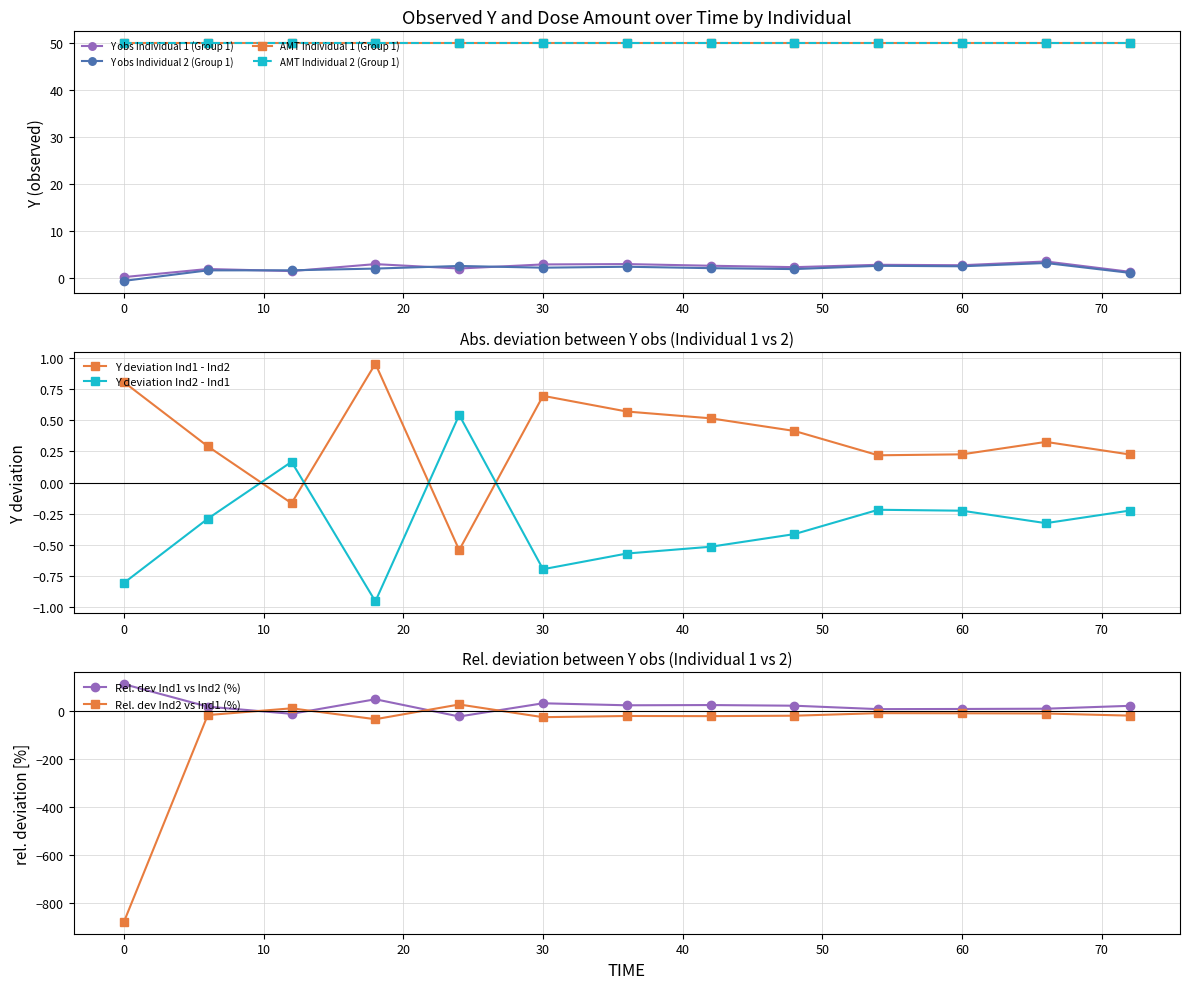

What is the minimum value for Individual 2 (Group 1)?

-0.7